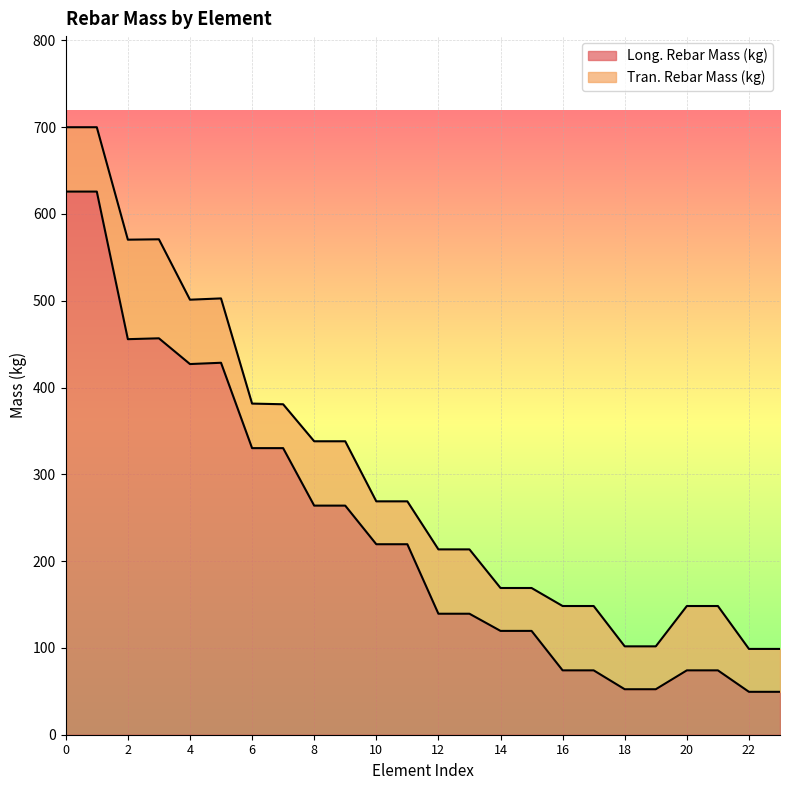

List the labels in order of value, largest first.

0, 1, 3, 2, 5, 4, 6, 7, 8, 9, 10, 11, 12, 13, 14, 15, 16, 17, 20, 21, 18, 19, 22, 23